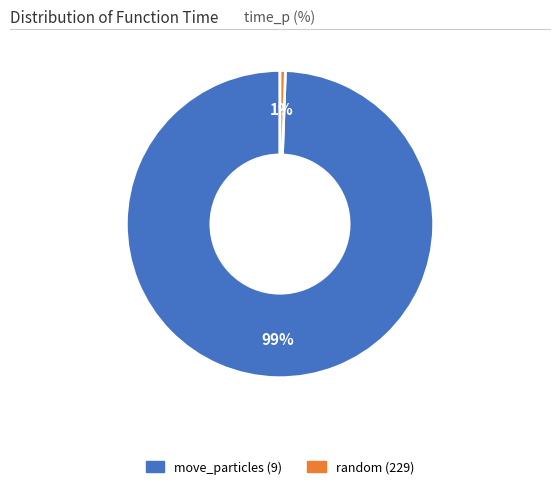

The random (229) slice represents 11% of the pie. True or false?

False